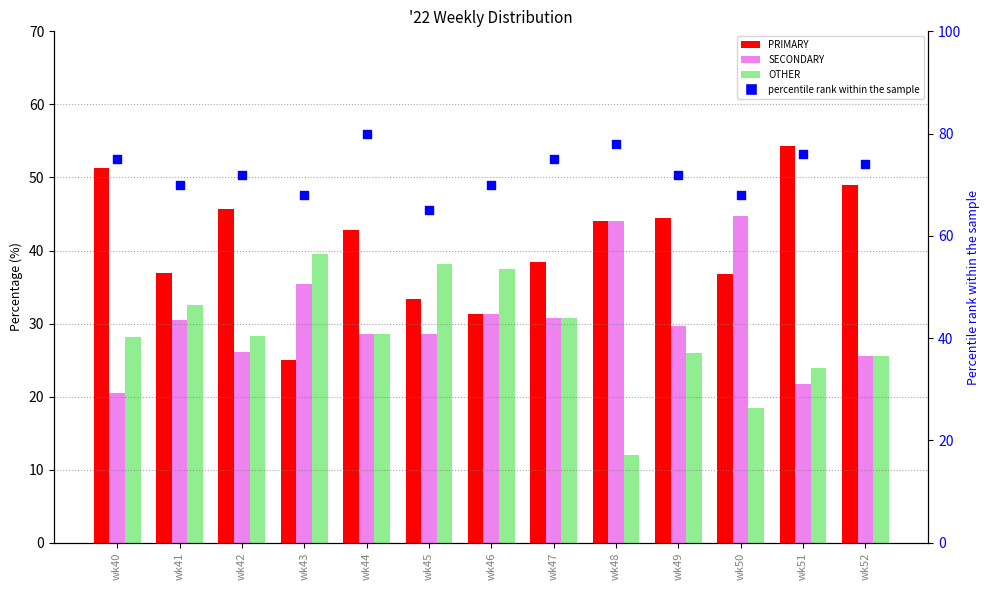

At how many categories does at least one series exceed 75?

3